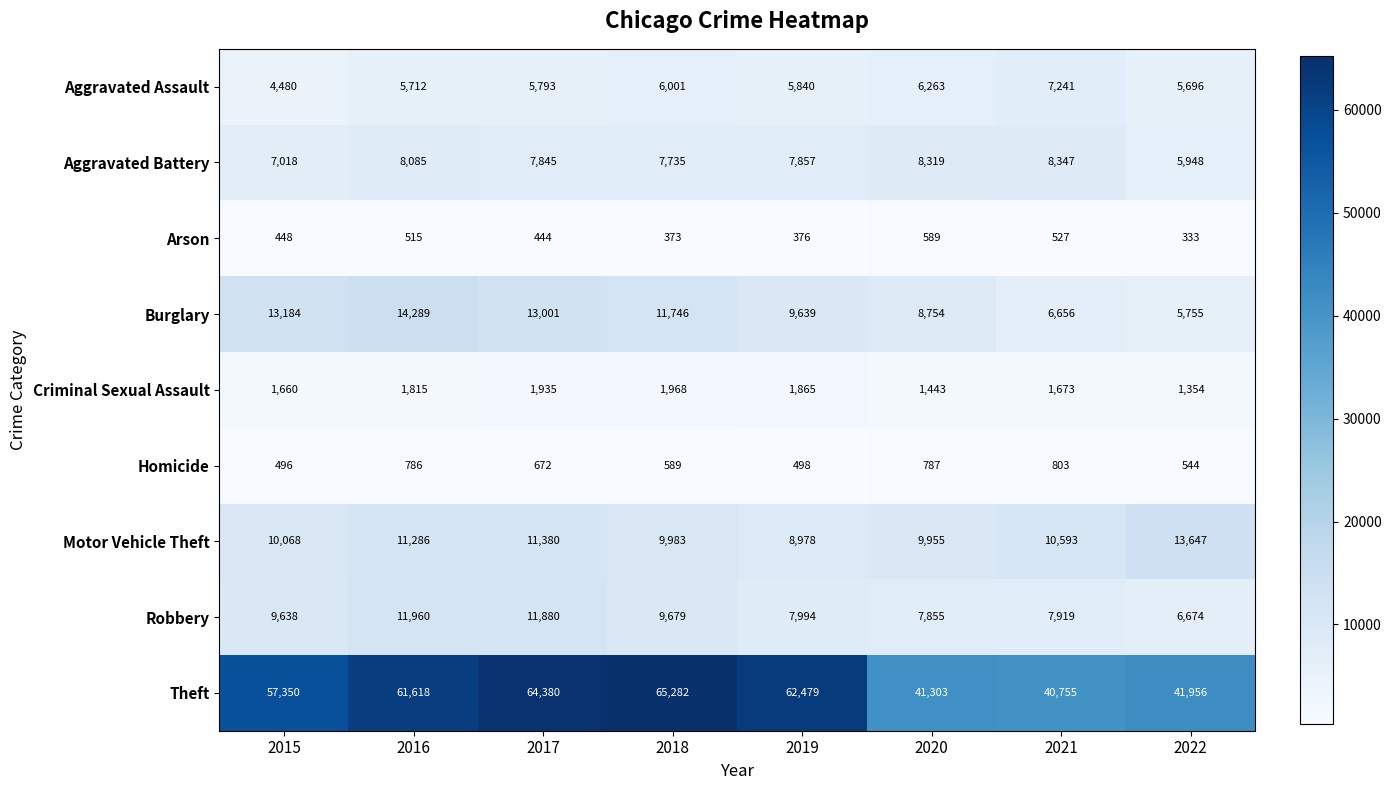

Where does the Burglary series first go above 11746?

2015